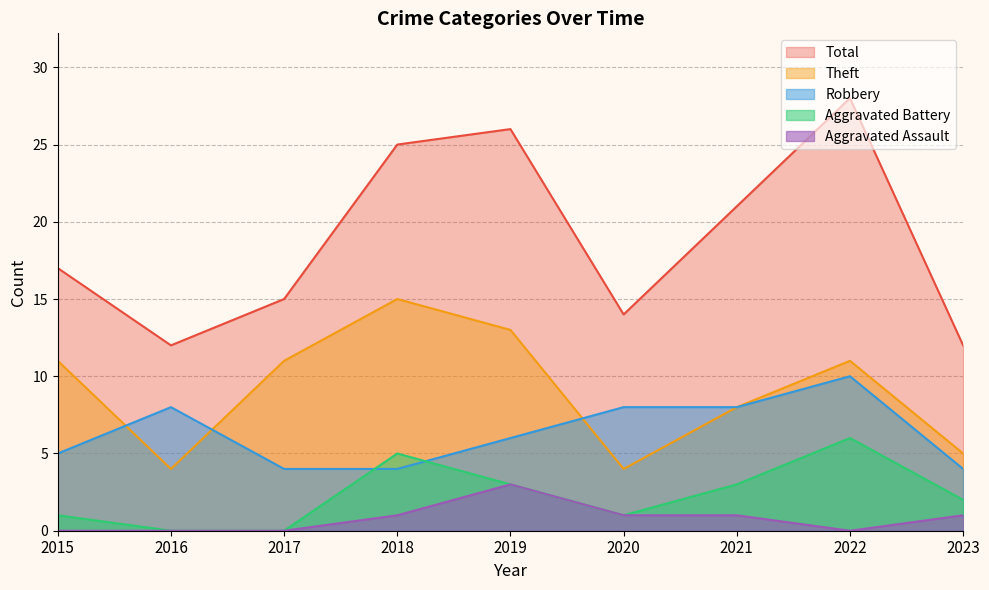

What is the total value across all series at 2020?

28